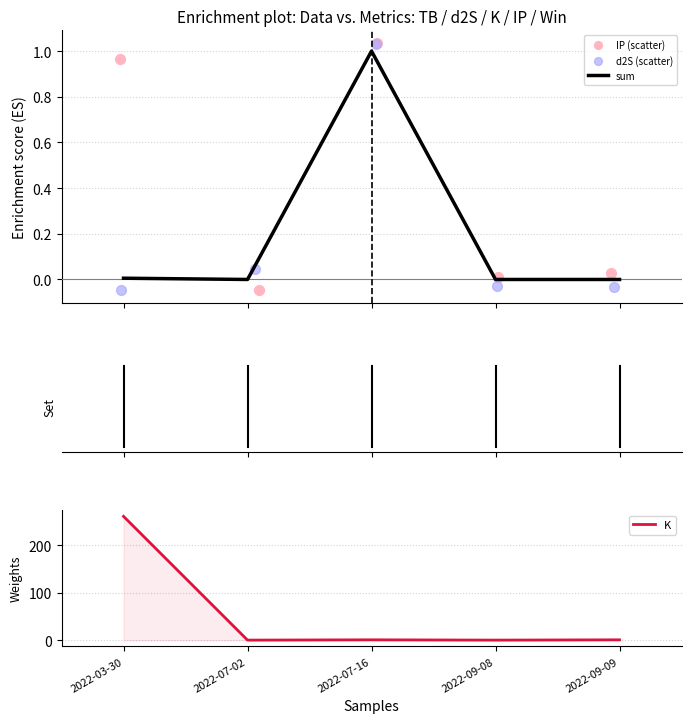

At how many categories does at least one series exceed 80?

1